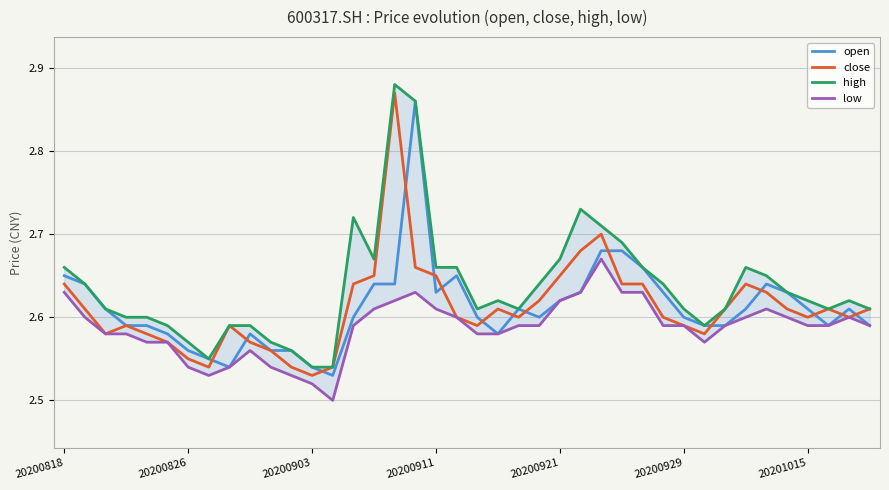

Does the chart display data point markers on the line(s)?

No